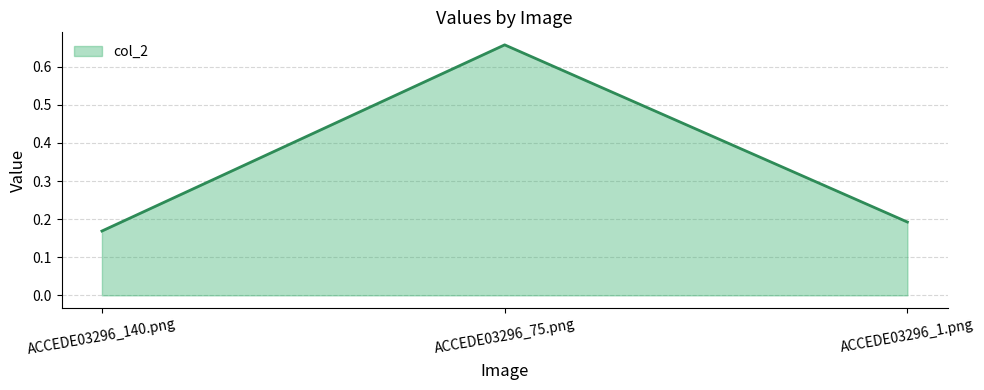

At which label is the value closest to 0?

ACCEDE03296_140.png